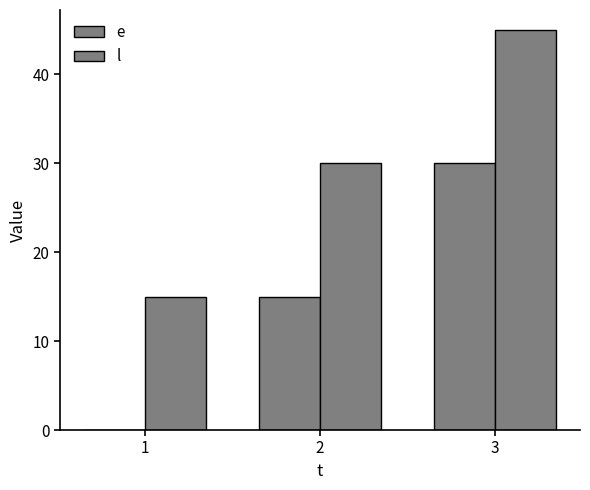

What is the total value across all series at 2?

45